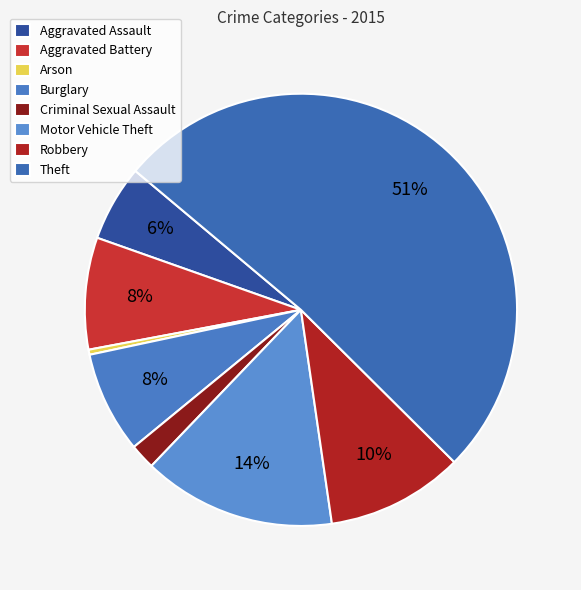

Which category accounts for the majority?

Theft